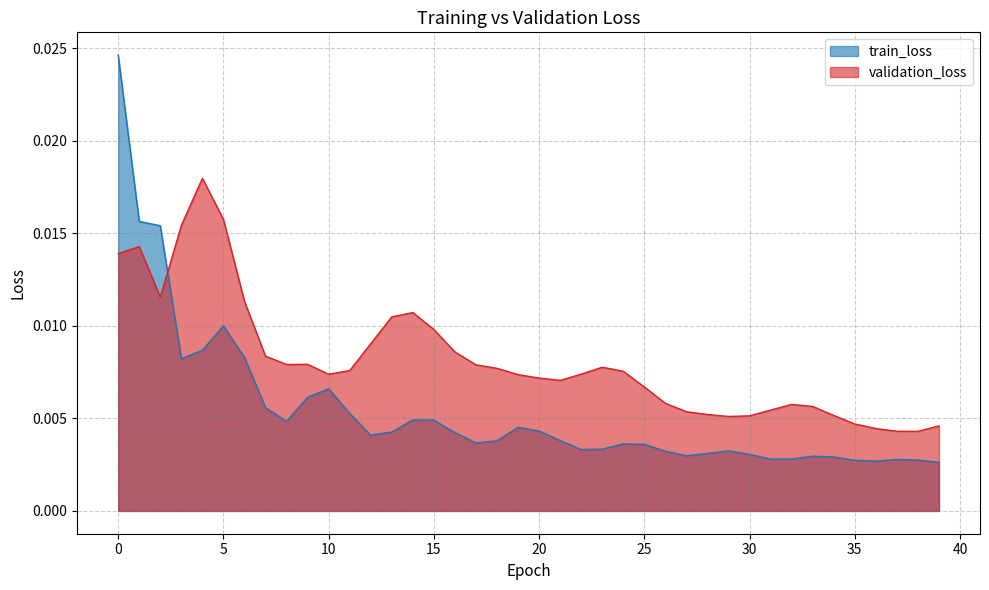

At which category does train_loss reach its first local peak?

5